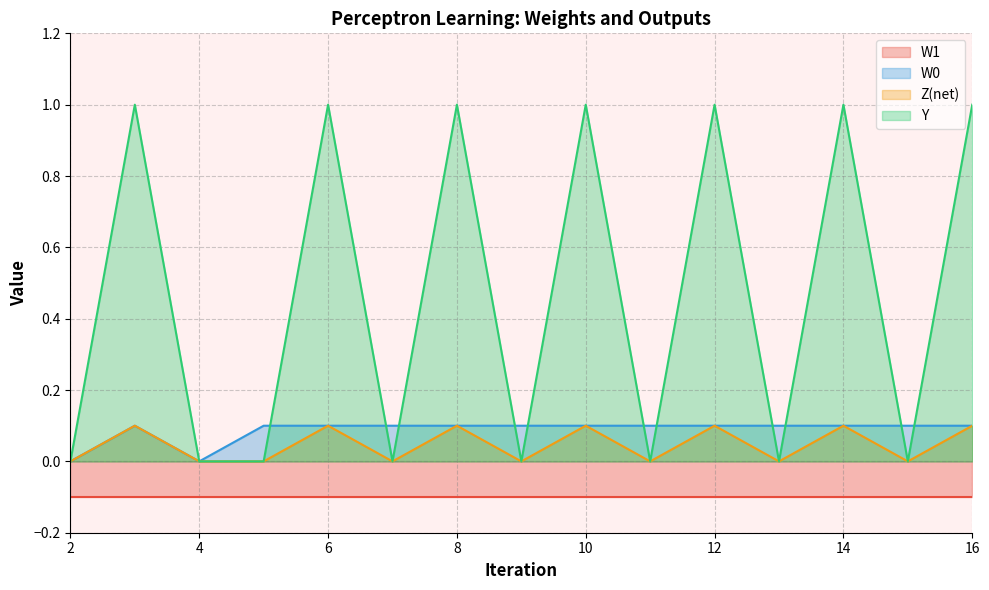

What is the maximum value for W0?

0.1